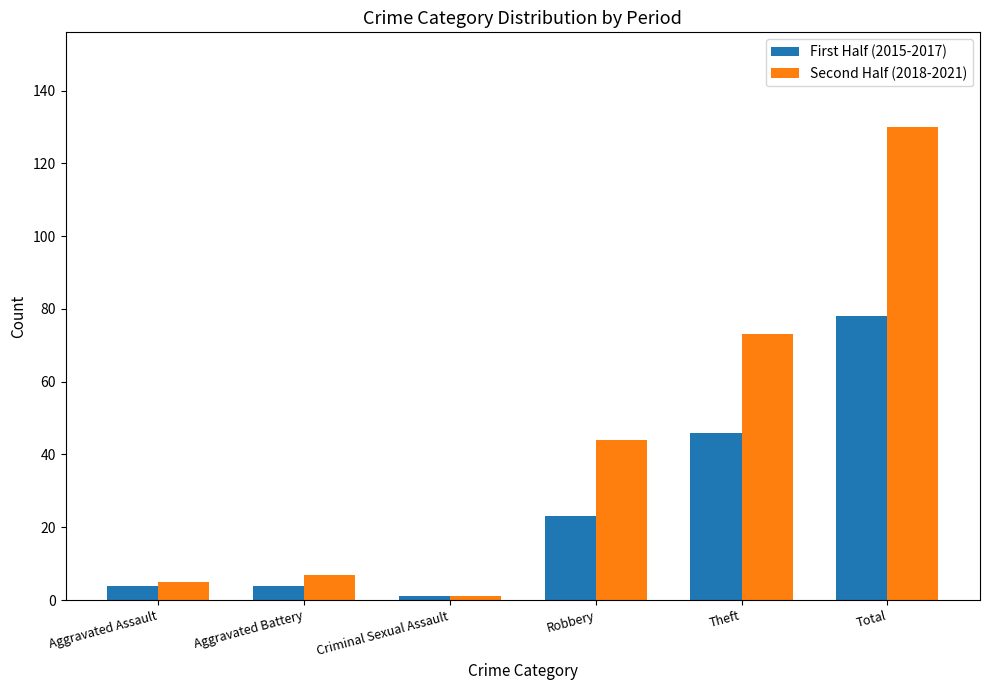

What is the approximate value of First Half (2015-2017) at Aggravated Battery?

4